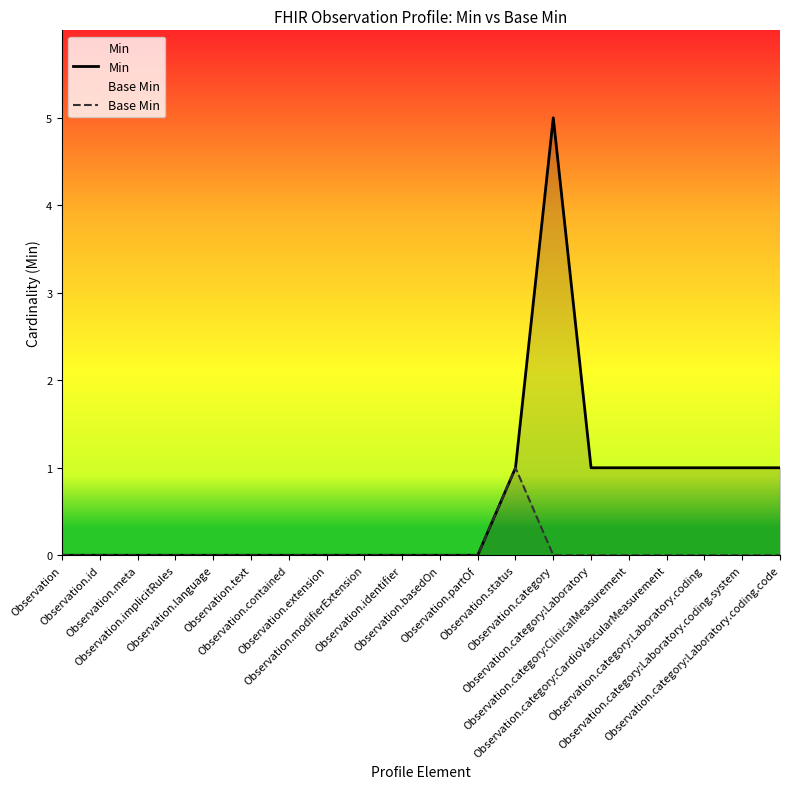

How many lines are shown in the chart?

2